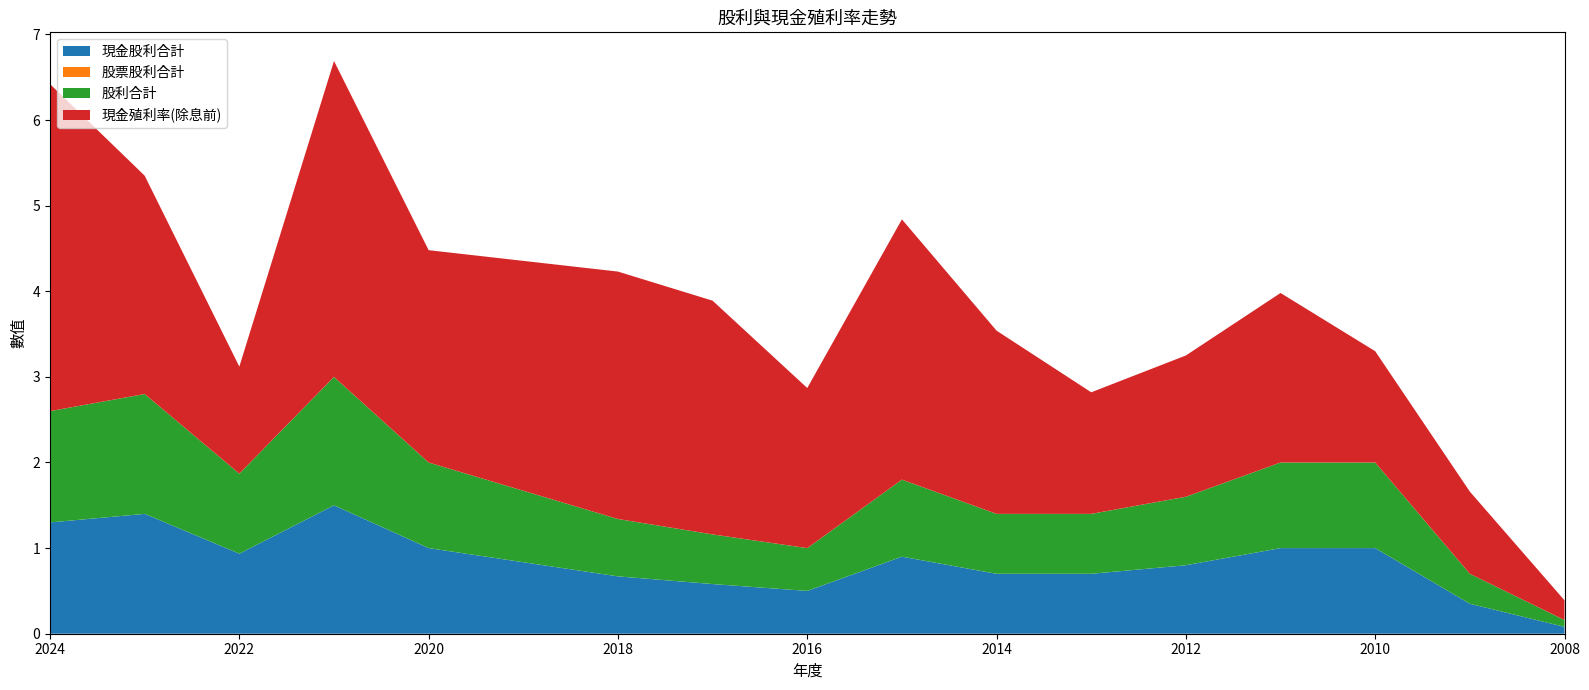

Reading left to right, transcribe all the data shown in this chart.

現金股利合計: 1.3	1.4	0.9	1.5	1.0	0.7	0.6	0.5	0.9	0.7	0.7	0.8	1.0	1.0	0.3	0.1
股票股利合計: 0.0	0.0	0.0	0.0	0.0	0.0	0.0	0.0	0.0	0.0	0.0	0.0	0.0	0.0	0.0	0.0
股利合計: 1.3	1.4	0.9	1.5	1.0	0.7	0.6	0.5	0.9	0.7	0.7	0.8	1.0	1.0	0.3	0.1
現金殖利率(除息前): 3.8	2.5	1.2	3.7	2.5	2.9	2.7	1.9	3.0	2.1	1.4	1.6	2.0	1.3	1.0	0.2